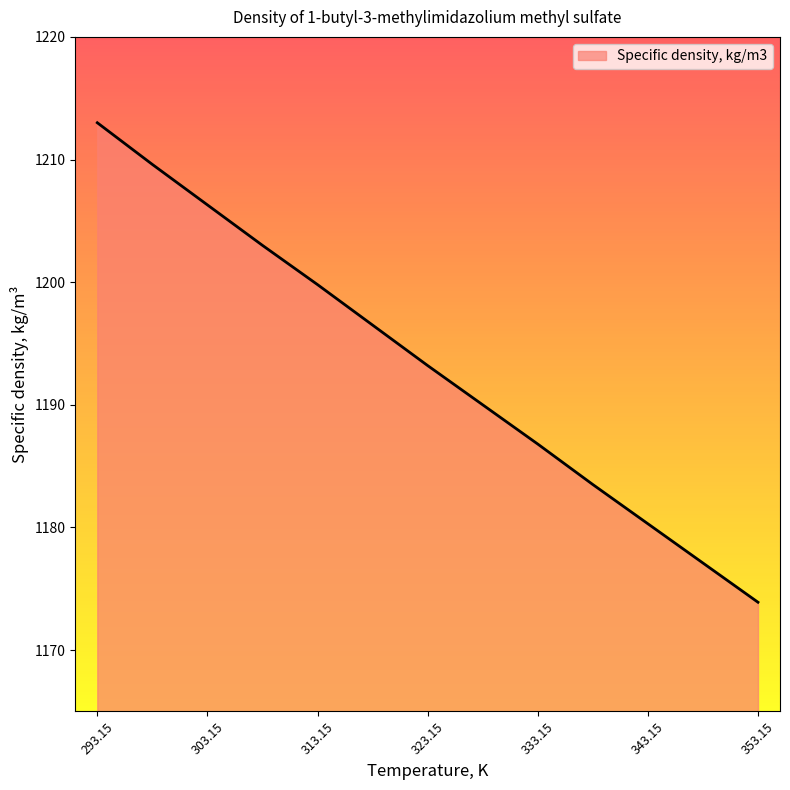

What is the difference between the maximum and minimum values?

39.1